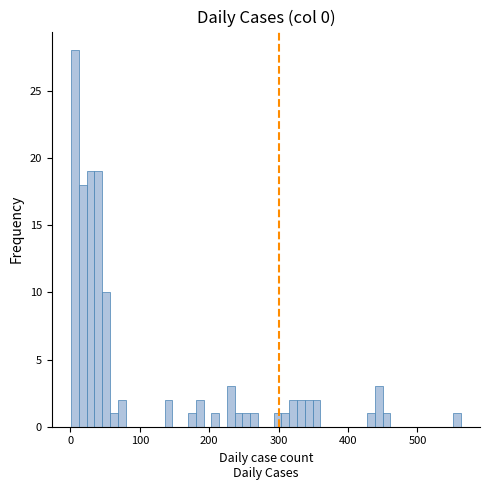

Read against the x-axis, roughly where is the centre of the tallest bar?

10